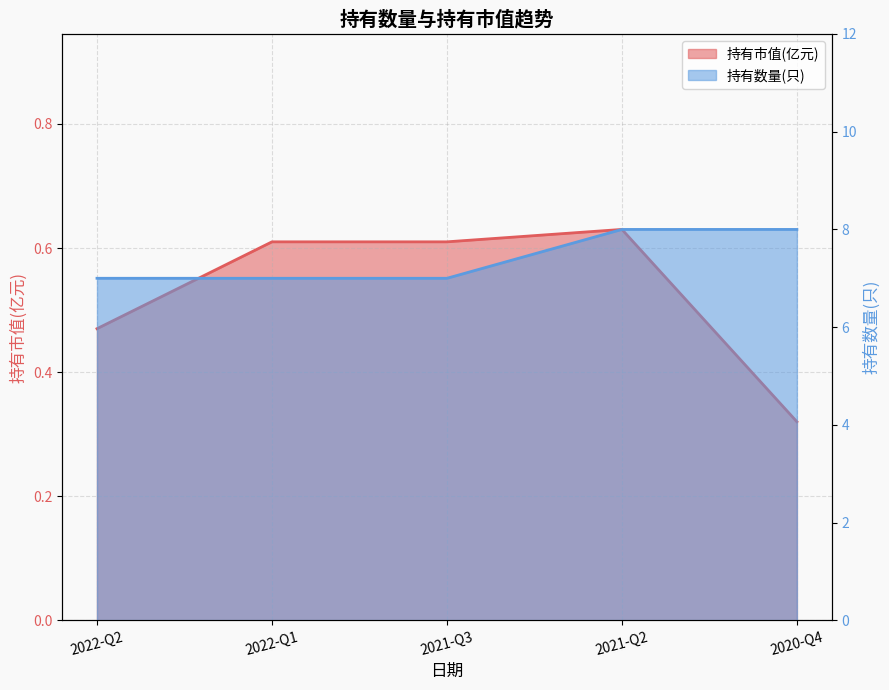

Between 2021-Q2 and 2020-Q4, which series saw the biggest shift?

持有市值(亿元)